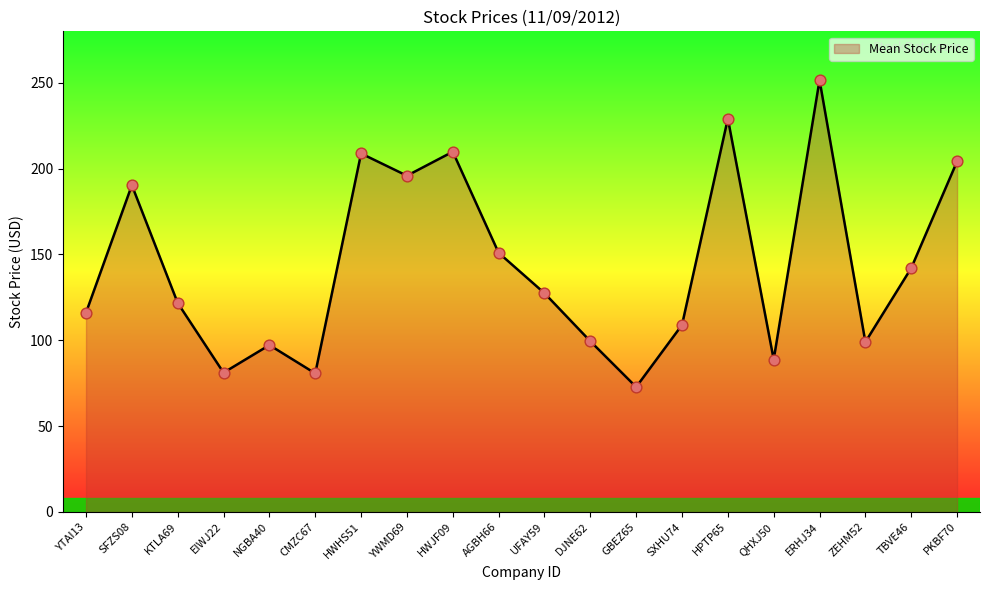

What is the ratio of the value at ERHJ34 to the value at HWJF09?

1.2